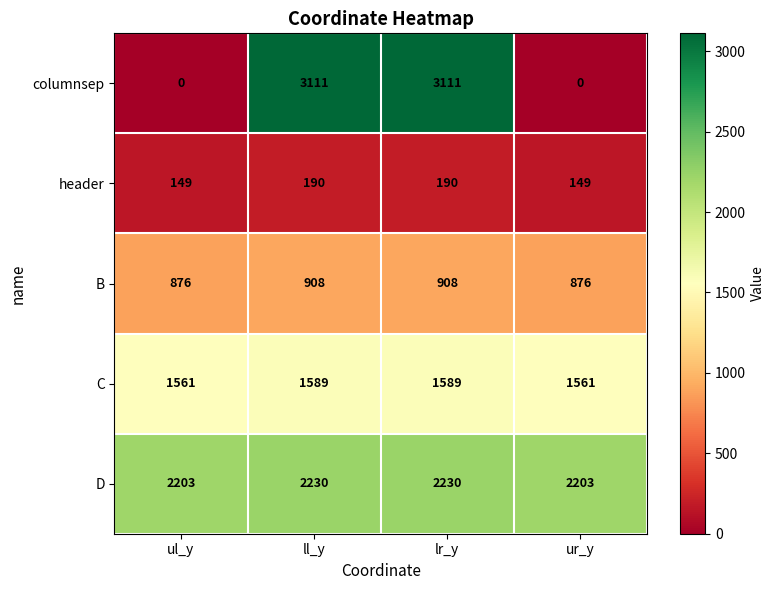

At how many categories does at least one series exceed 2256?

2